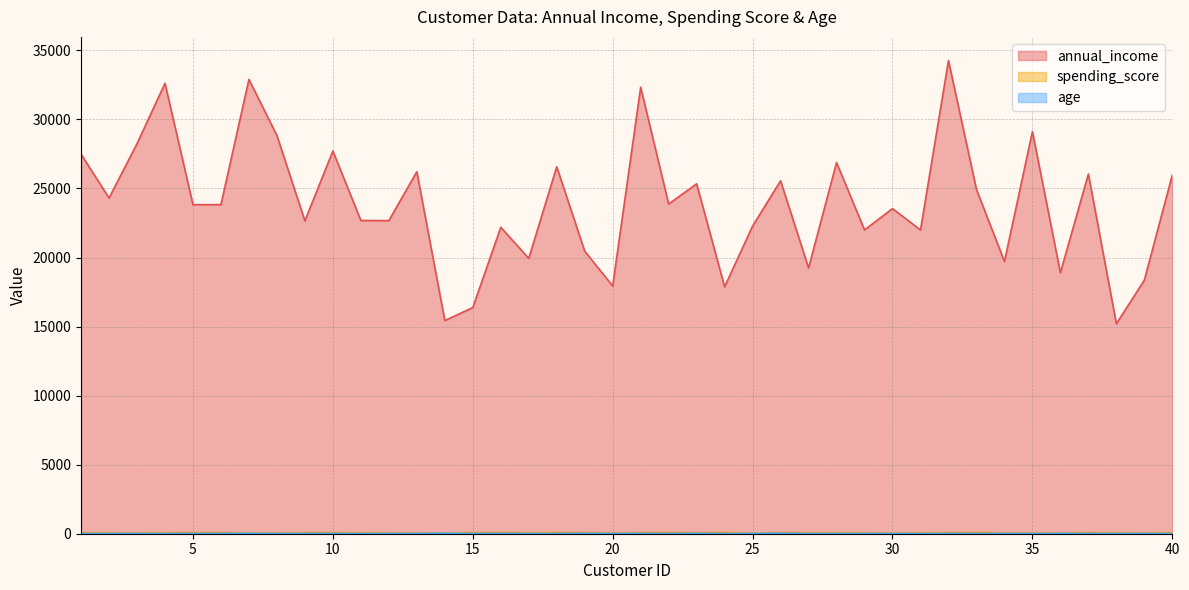

Between 18 and 19, which series saw the biggest shift?

annual_income